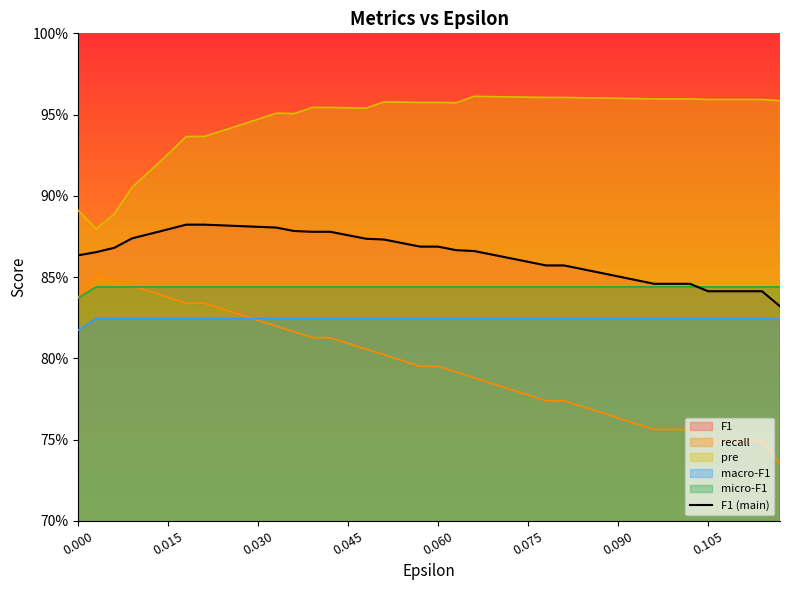

Where is the first local minimum for pre?

0.003